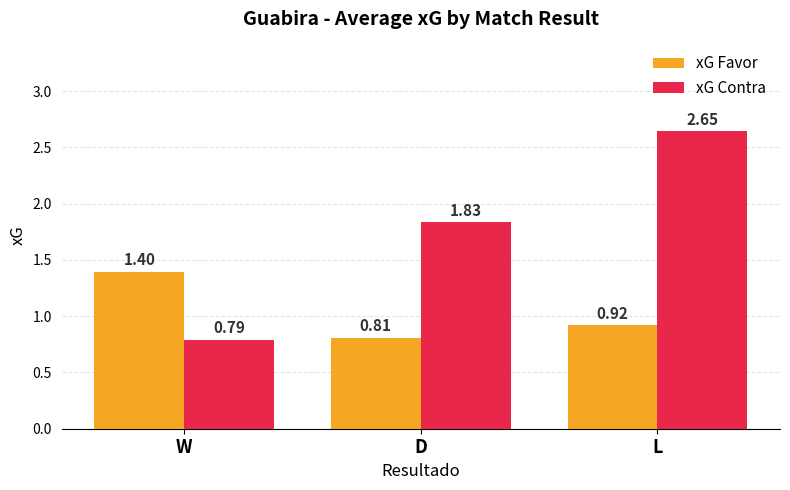

At which category is the sum across all series the highest?

L